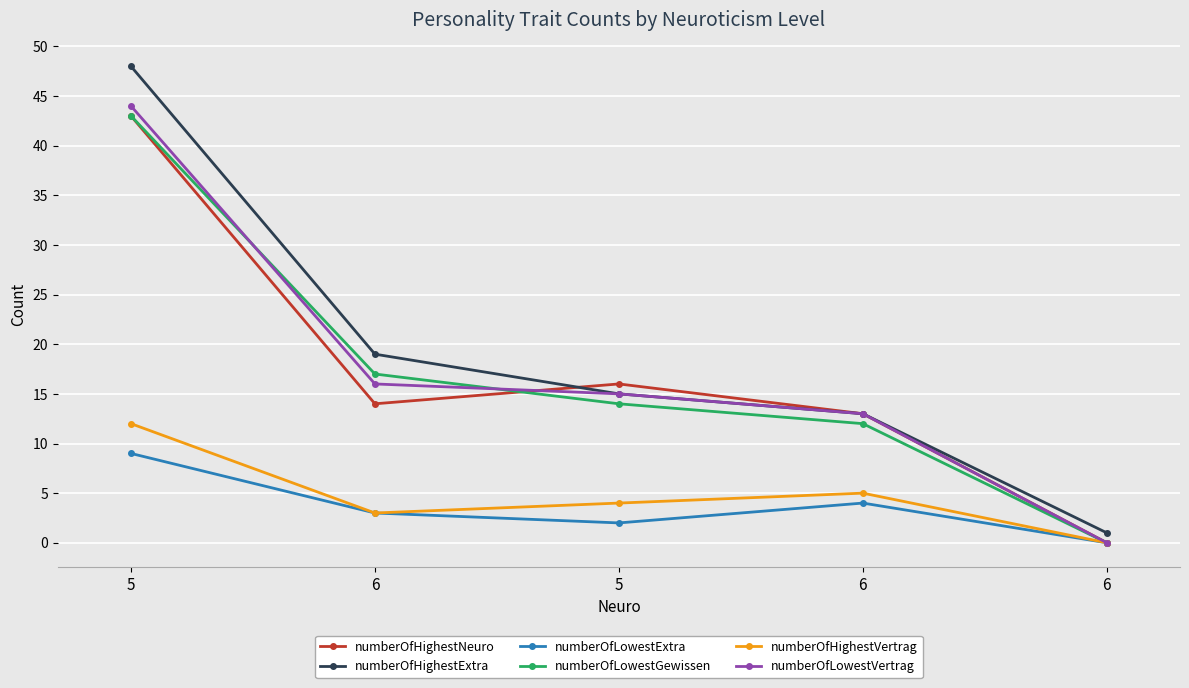

At which category is the sum across all series the highest?

5